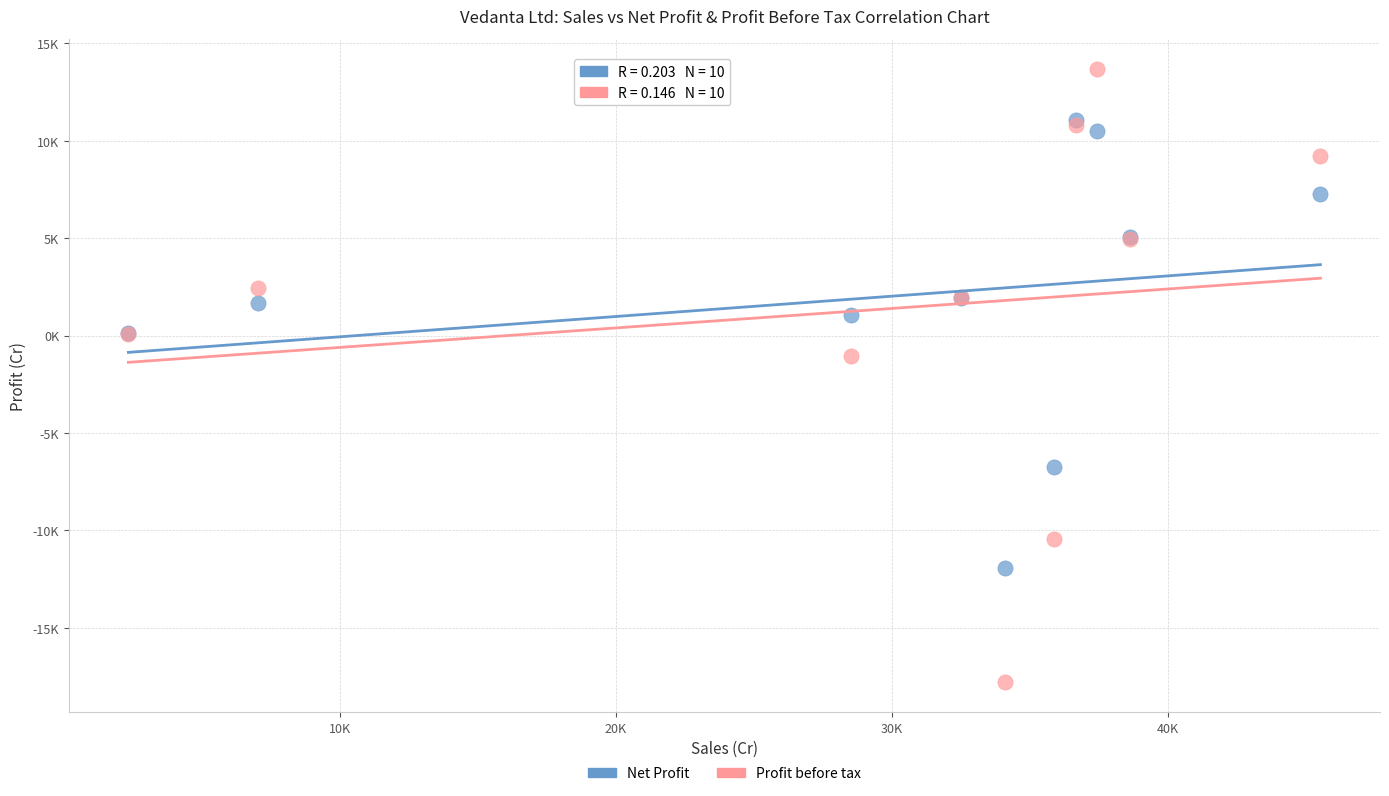

Which series contains the lowest Y value?

Profit before tax